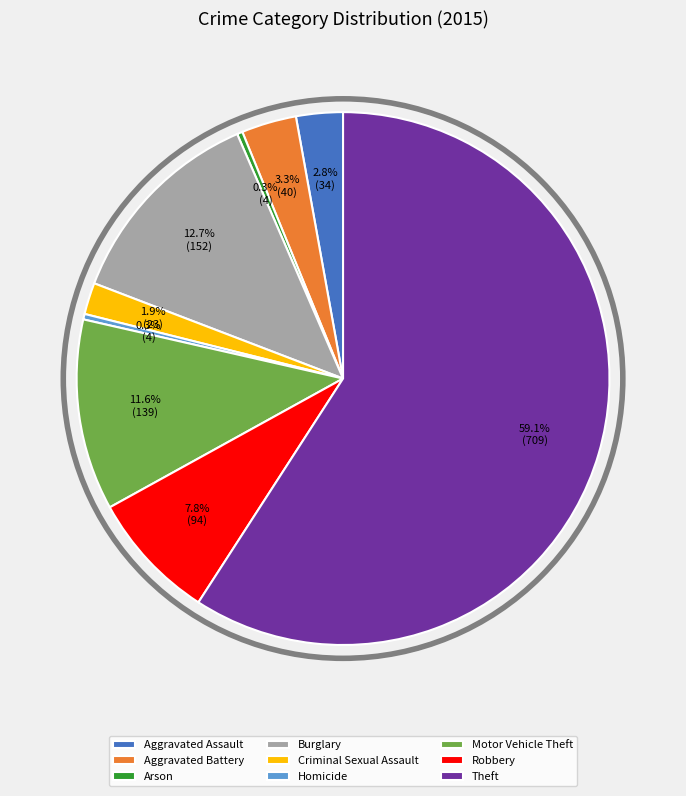

Is Robbery the majority of the pie?

No